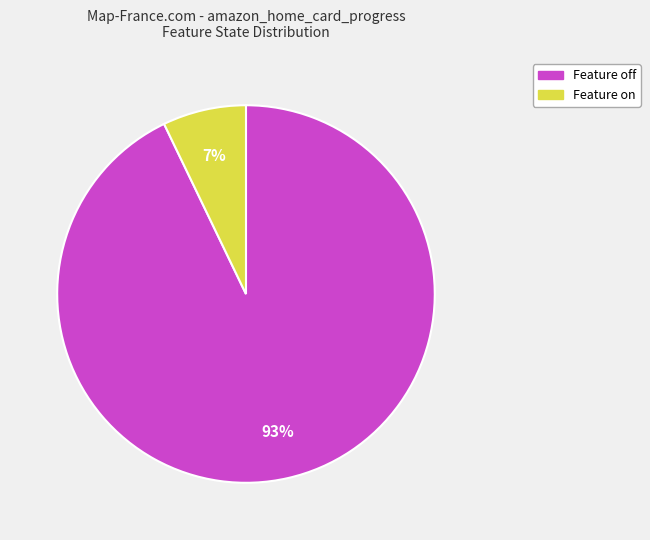

Is there a majority slice in this chart?

Yes